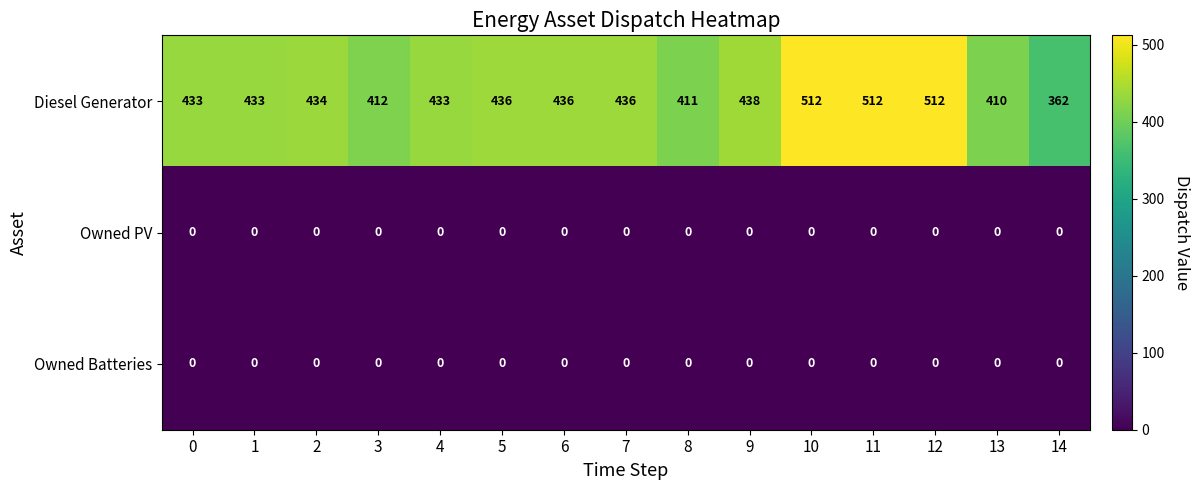

How many data points does each series have?

15